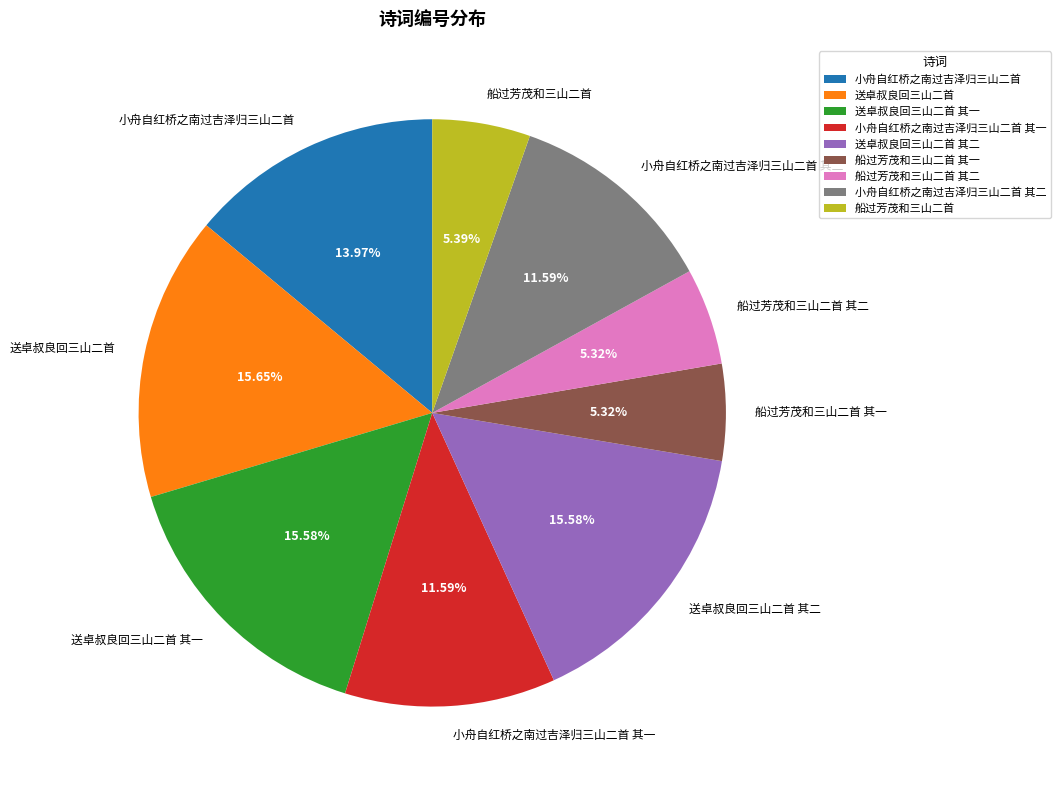

To the nearest percent, what is the difference between the 小舟自红桥之南过吉泽归三山二首 其二 and 送卓叔良回三山二首 slice percentages?

4%